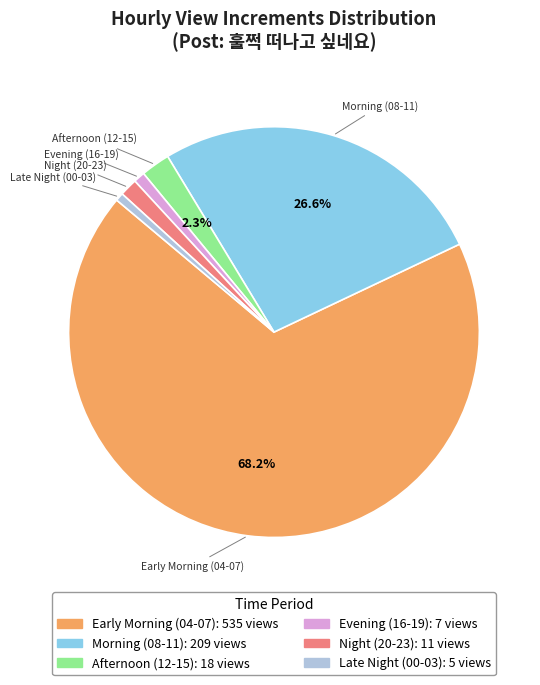

Combined, do Morning (08-11) and Night (20-23) account for over 50%?

No